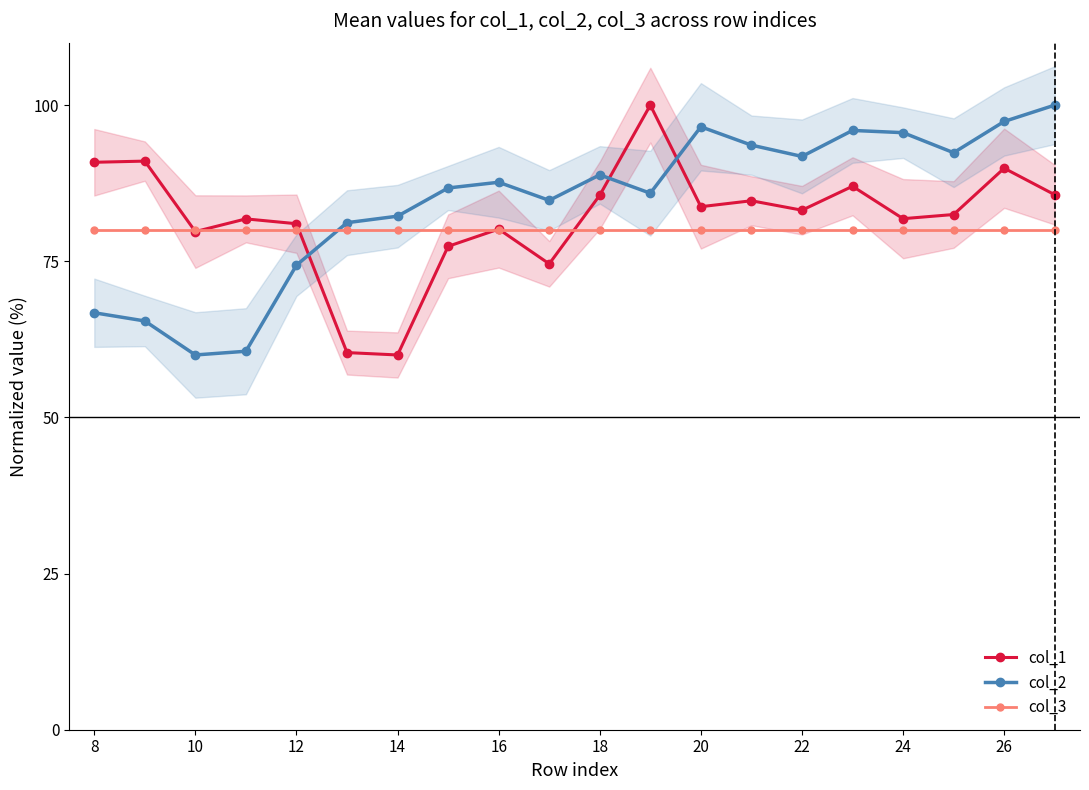

True or false: col_3 and col_1 cross at least once.

True